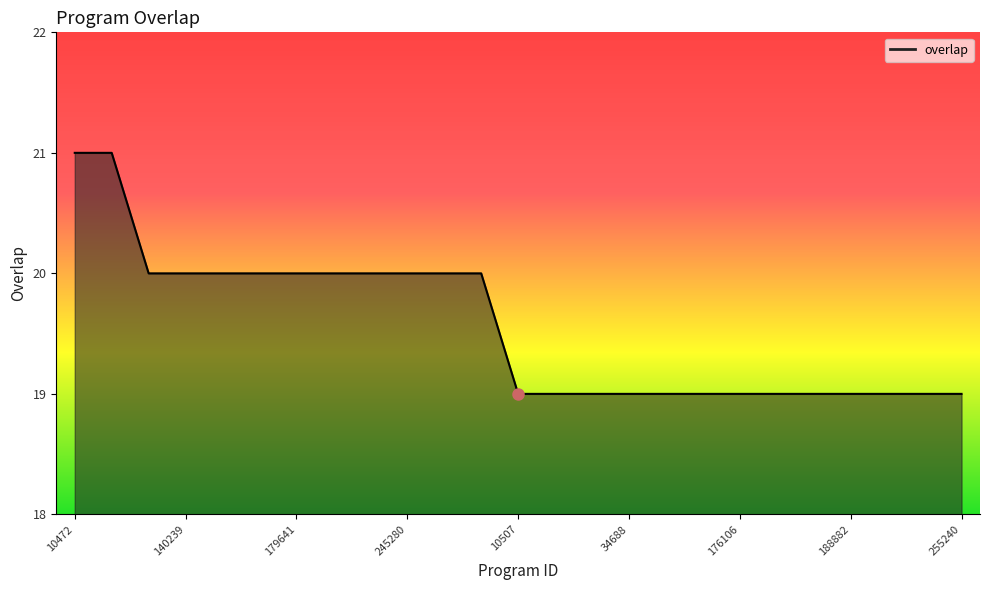

What is the maximum value shown in the chart?

21